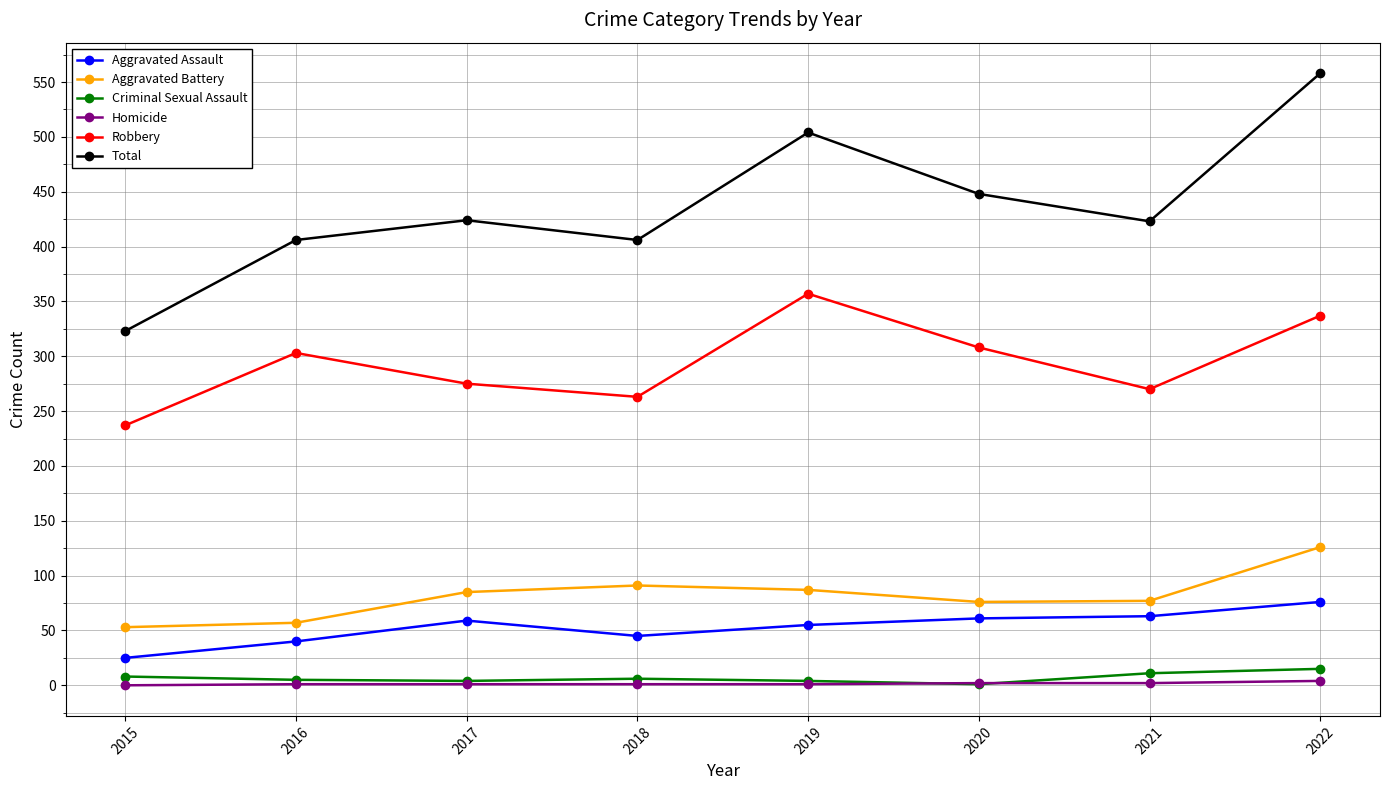

How many series are shown in this chart?

6